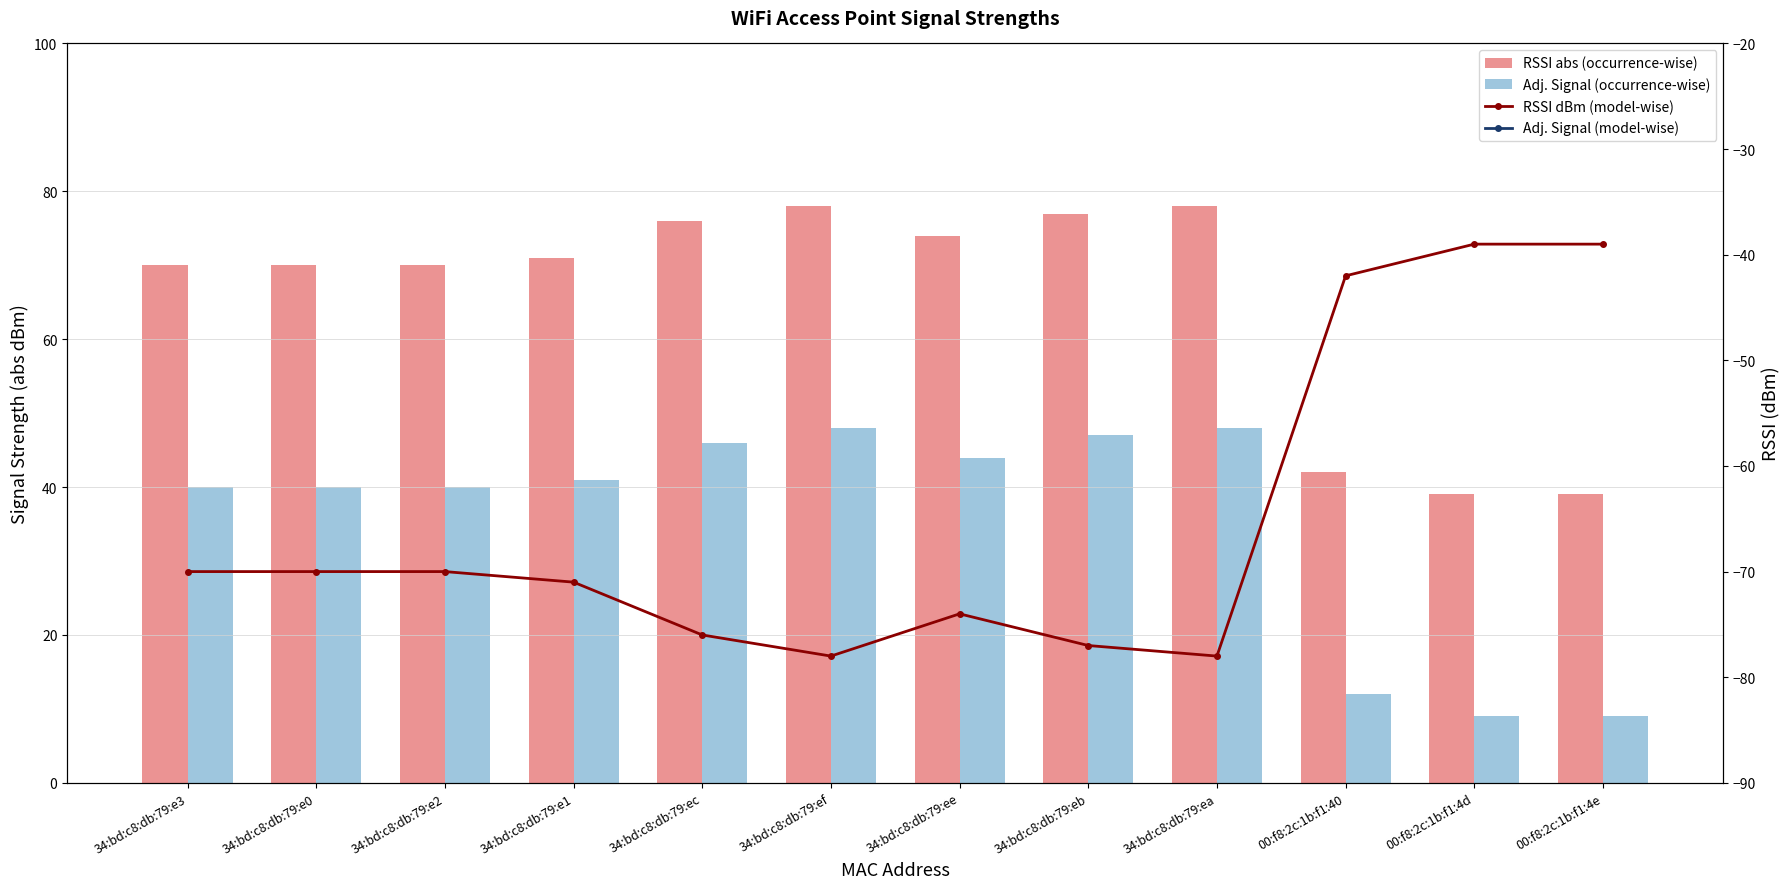

The RSSI abs (occurrence-wise) series shows 77 at 34:bd:c8:db:79:eb. True or false?

True